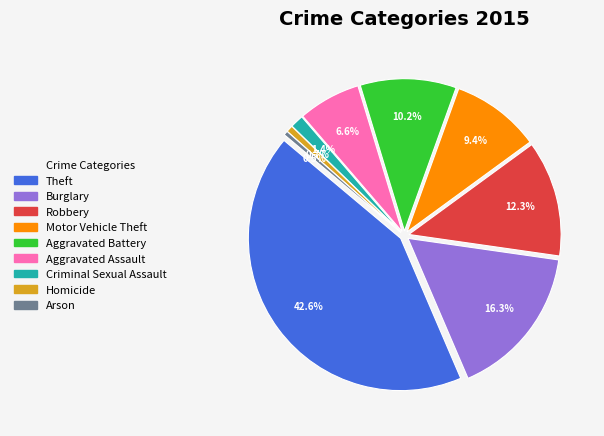

How many slices are in this pie chart?

9